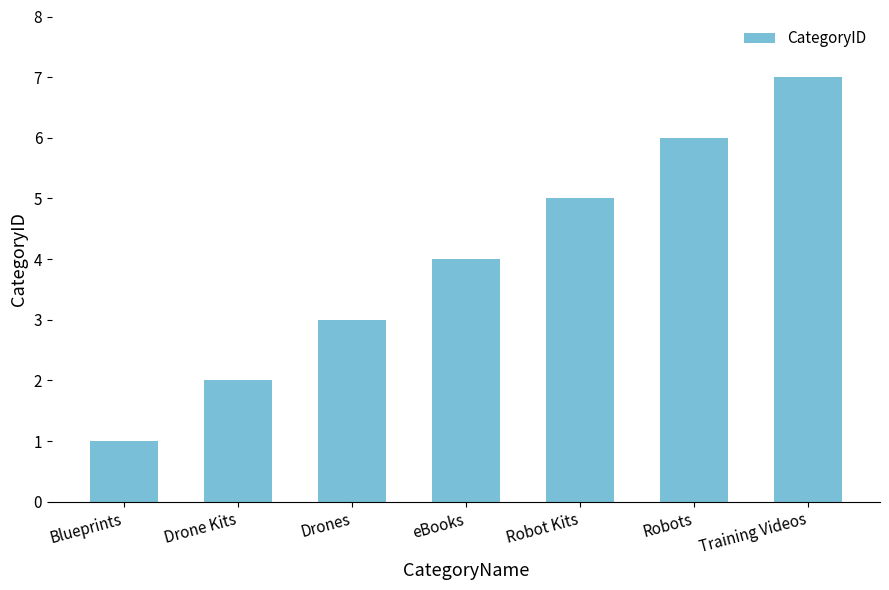

The chart shows a value of 1 at eBooks. True or false?

False